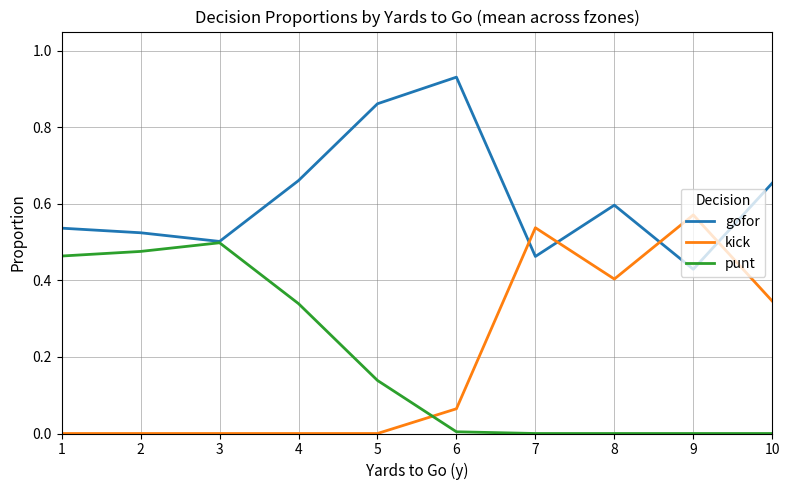

True or false: punt and kick cross at least once.

True